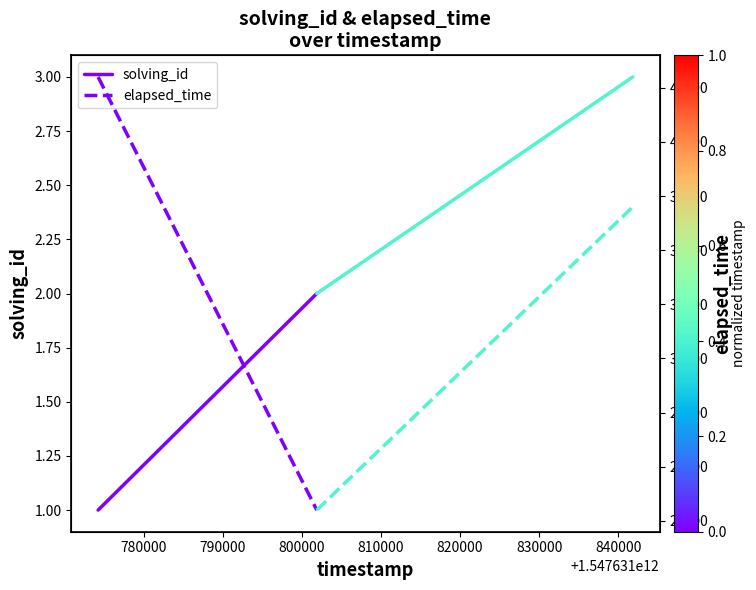

At 780000, list the series in order from largest to smallest.

elapsed_time, solving_id